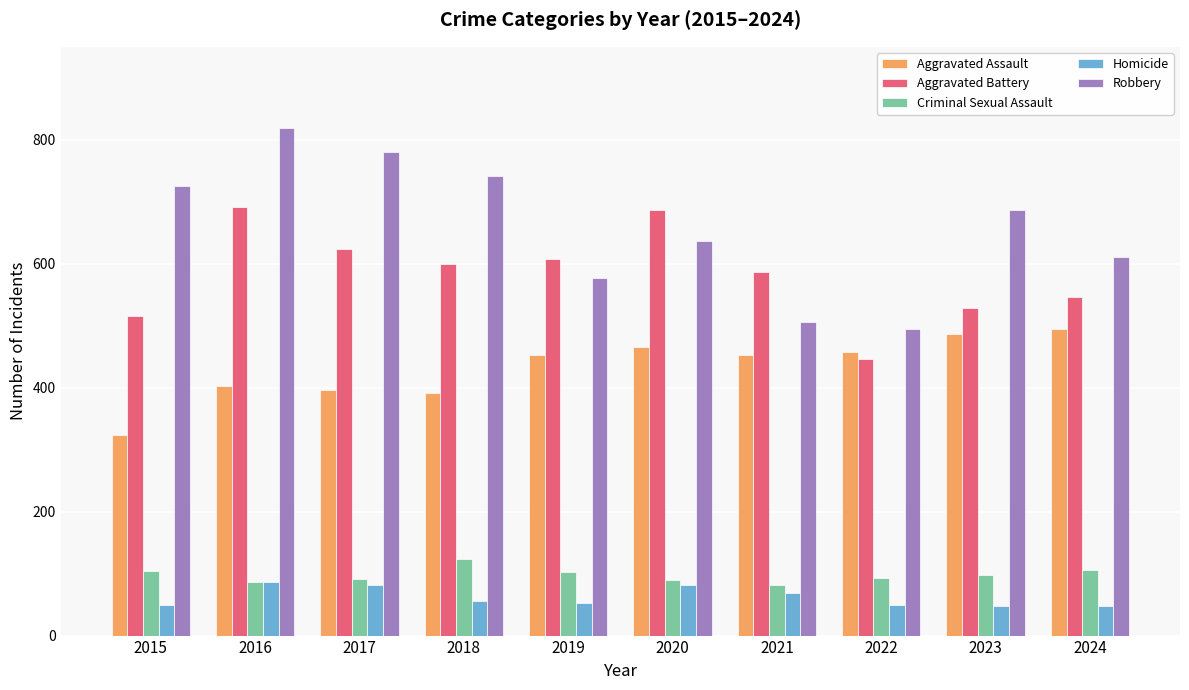

How many groups of bars are there?

10